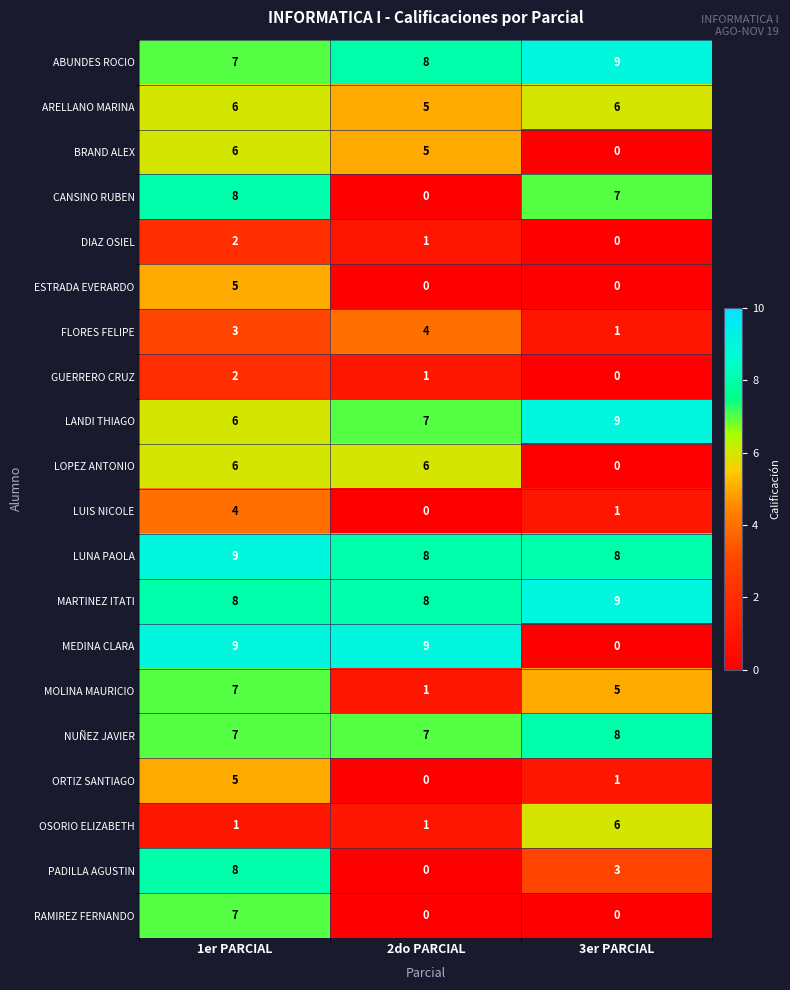

True or false: PADILLA AGUSTIN has a value of 0 at 2do PARCIAL.

True